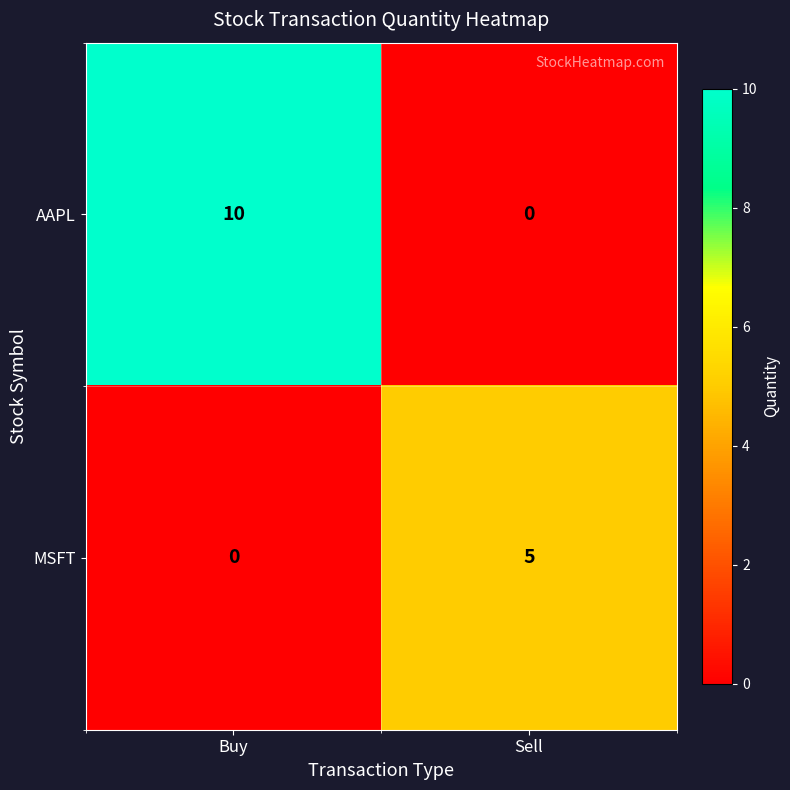

What is the difference between the AAPL values at Buy and Sell?

10